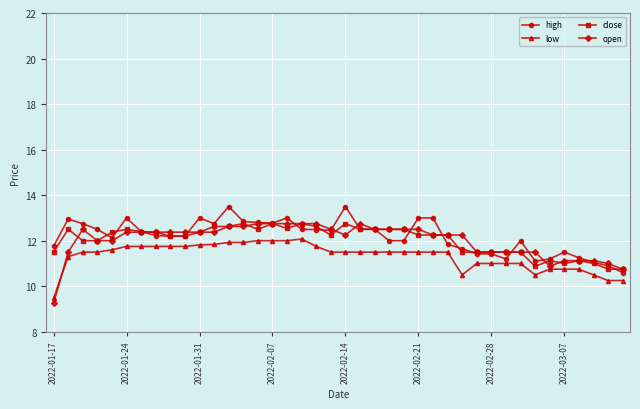

What is the greatest value displayed?

13.5